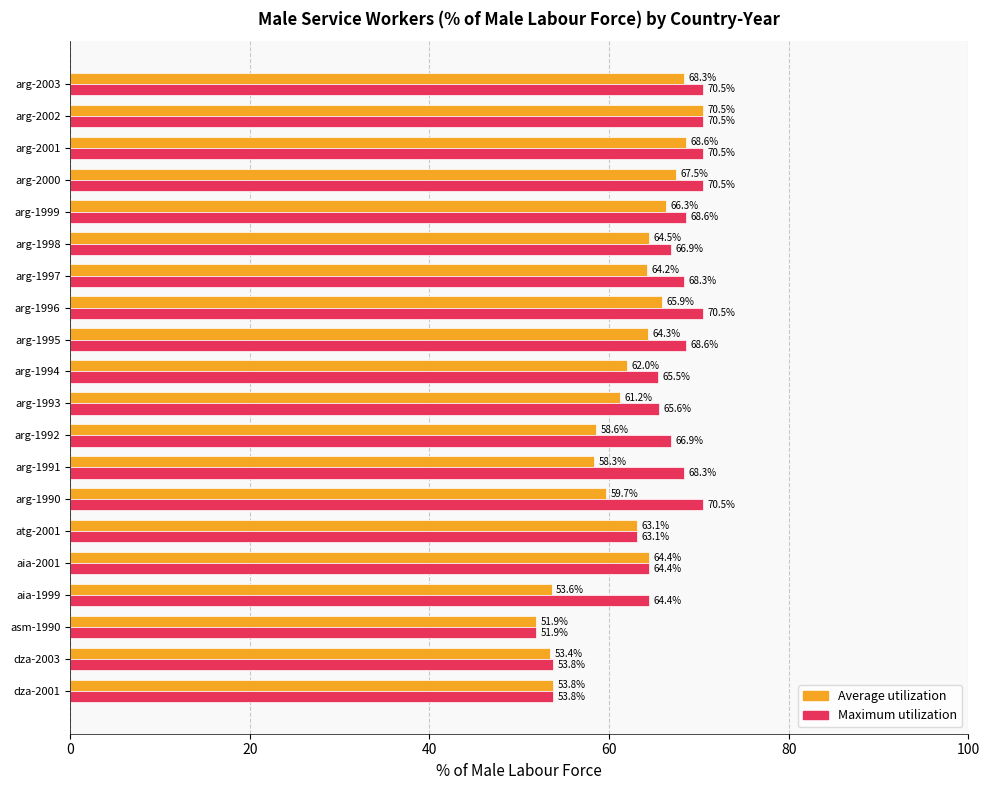

At which label is Maximum utilization closest to 61?

atg-2001